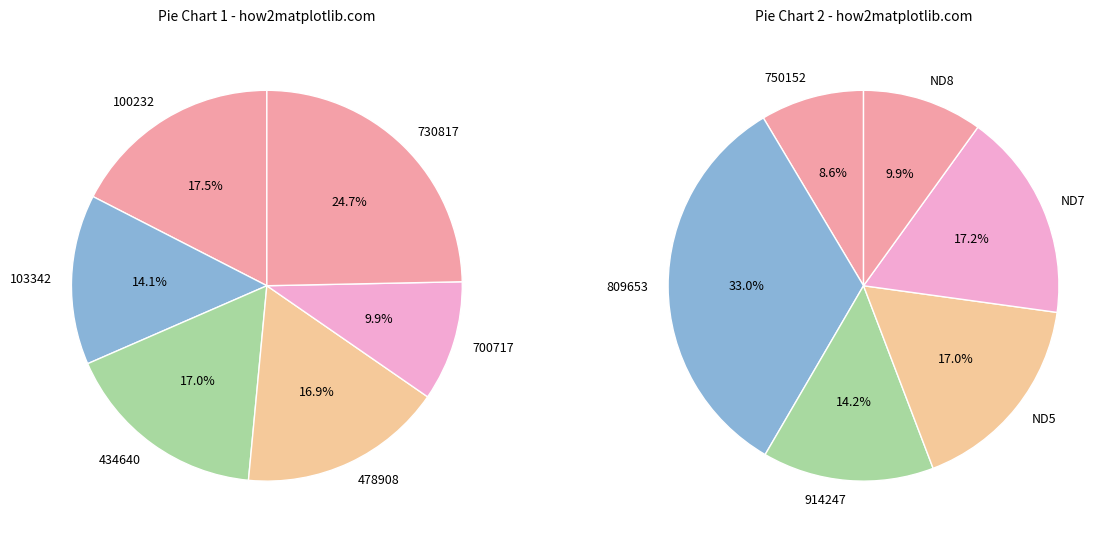

True or false: 100232 accounts for 23% of the total.

False